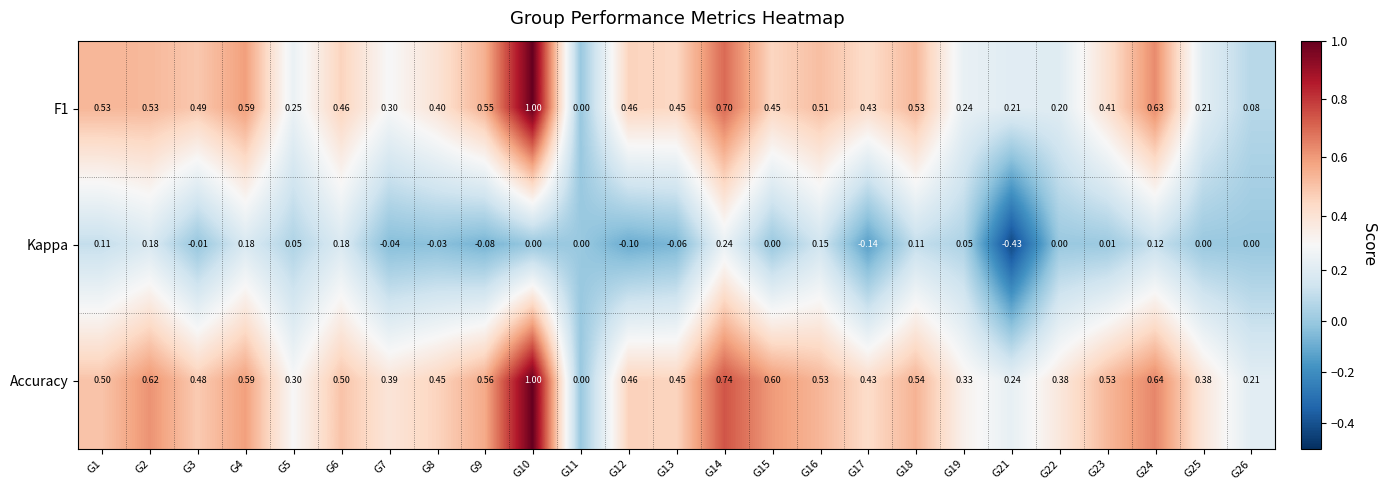

Between G8 and G23, which series saw the biggest shift?

Accuracy